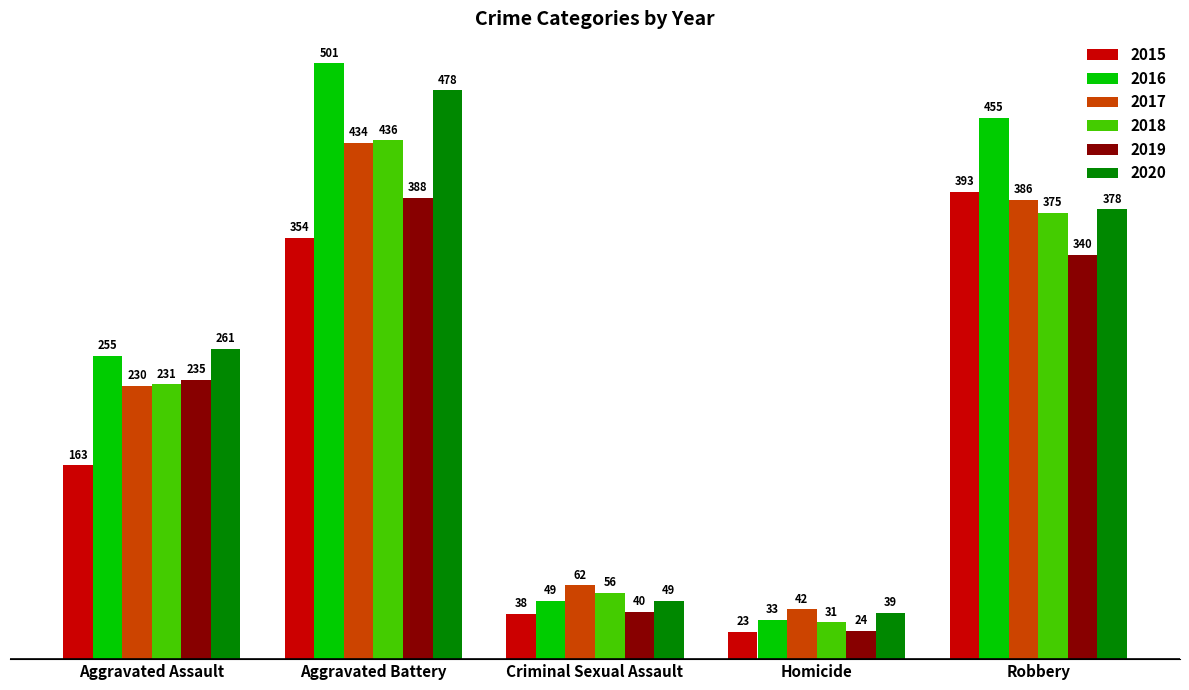

What value does the 2016 series have at Criminal Sexual Assault, to the nearest 5?

50